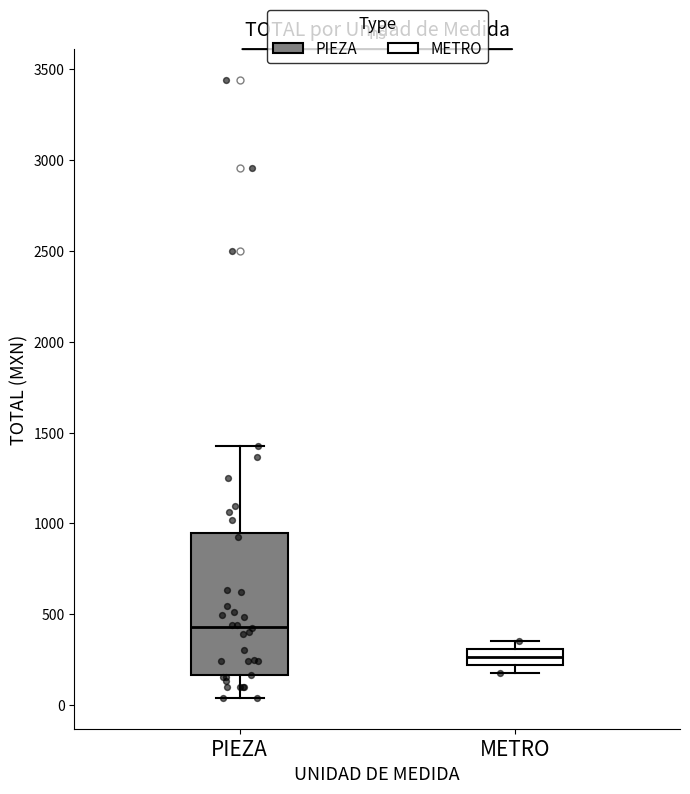

Comparing the boxes themselves (not the whiskers), which one is the tallest?

PIEZA